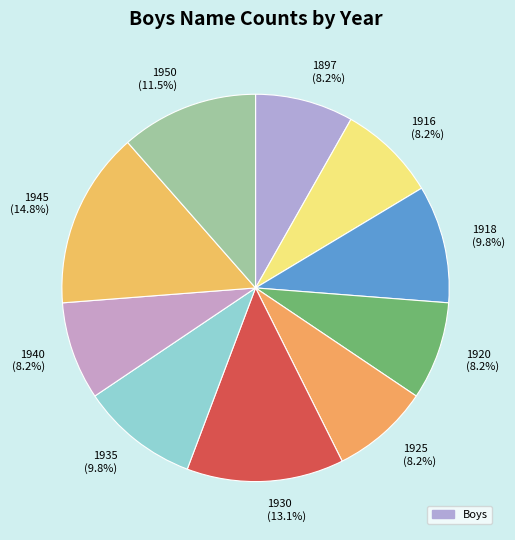

Rank the categories by value from highest to lowest.

1945, 1930, 1950, 1918, 1935, 1897, 1916, 1920, 1925, 1940